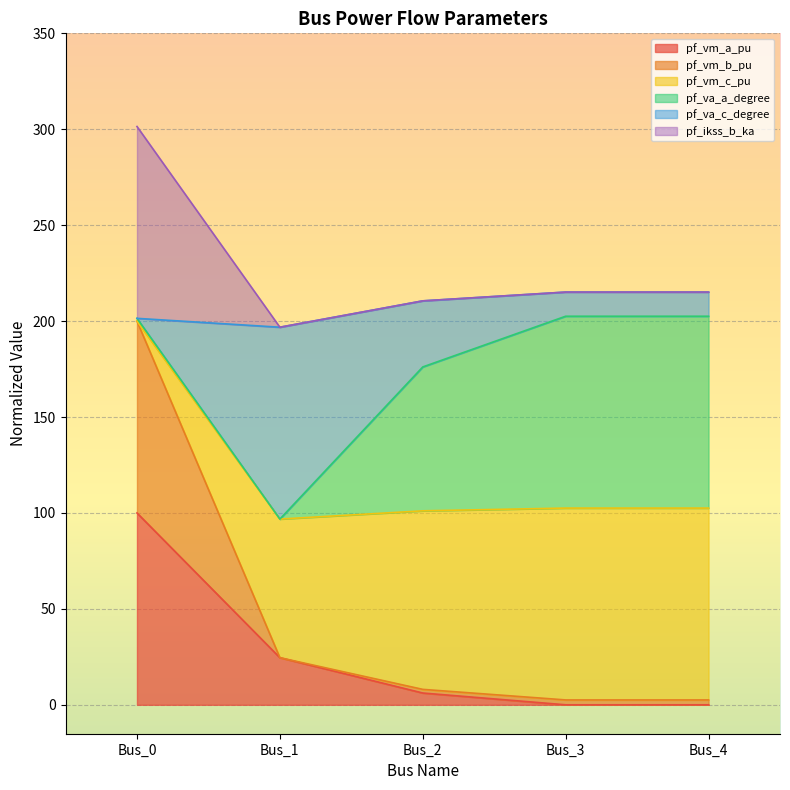

The pf_vm_a_pu series shows 150.5 at Bus_0. True or false?

False